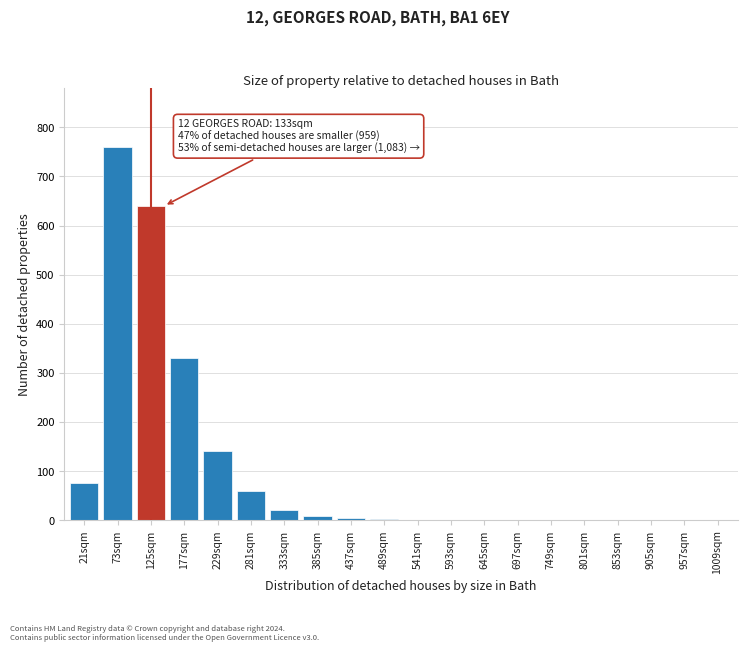

Is it true that the value at 645sqm is 0?

True